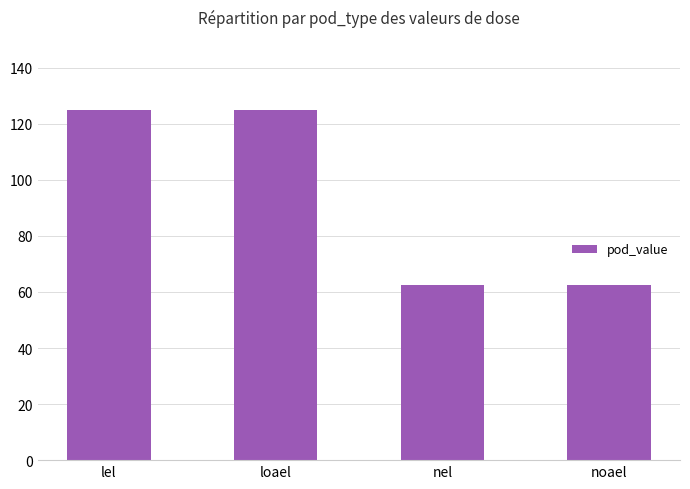

What is the maximum value shown in the chart?

125.0